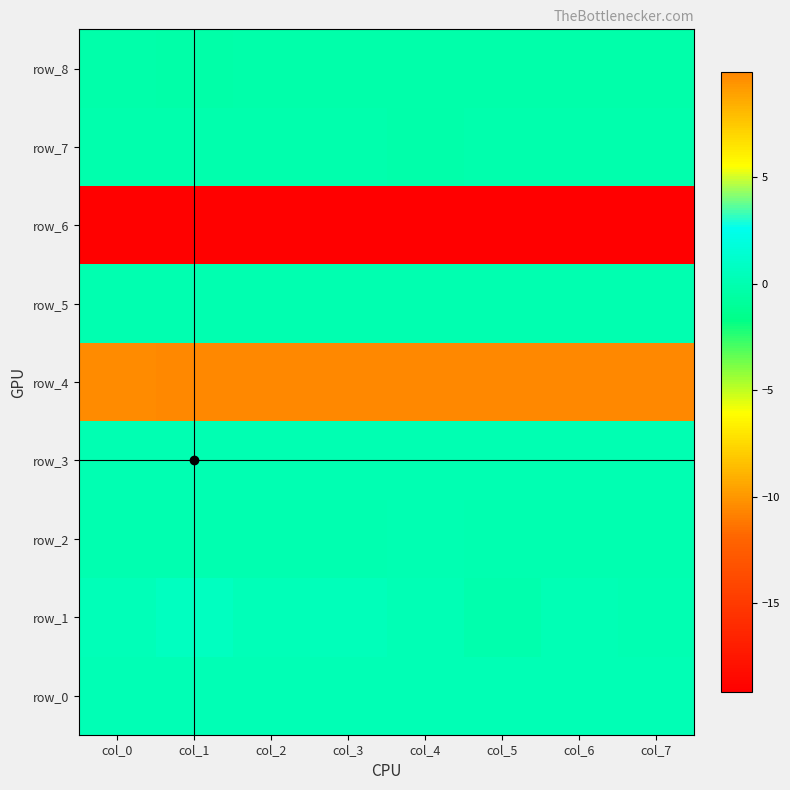

Reading left to right, extract all data points from this chart.

row_0: 0.2	0.2	0.2	0.2	0.2	0.2	0.2	0.2
row_1: 0.3	0.7	0.3	0.5	0.2	-0.2	0.2	0.1
row_2: 0.0	0.0	0.0	0.0	0.0	0.0	0.0	0.0
row_3: 0.1	0.1	0.1	0.1	0.1	0.1	0.1	0.1
row_4: 9.8	9.8	9.8	9.8	9.9	9.9	9.9	9.9
row_5: 0.0	0.0	0.0	0.0	0.0	0.0	0.0	0.0
row_6: -19.0	-19.0	-19.0	-19.1	-19.1	-19.1	-19.1	-19.2
row_7: -0.2	-0.2	-0.2	-0.2	-0.2	-0.2	-0.2	-0.1
row_8: -0.3	-0.3	-0.3	-0.3	-0.3	-0.3	-0.2	-0.2